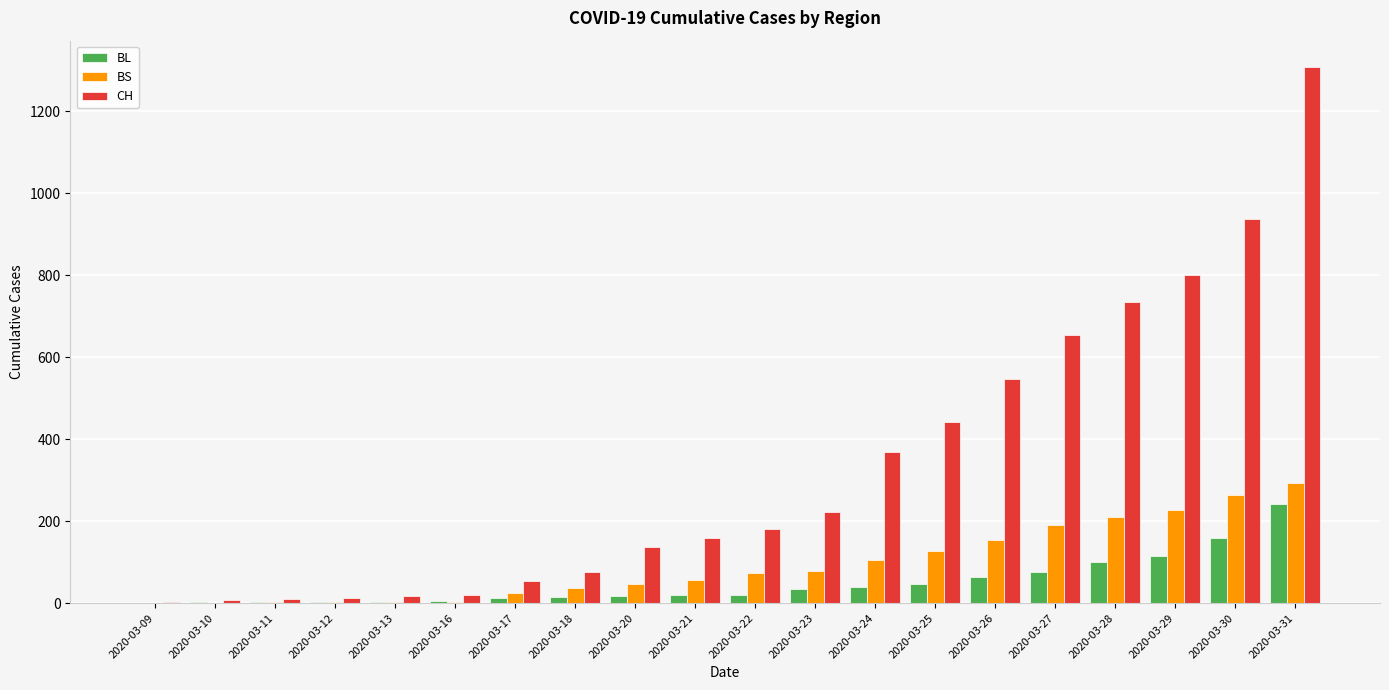

What is the sum of all CH values?

6691